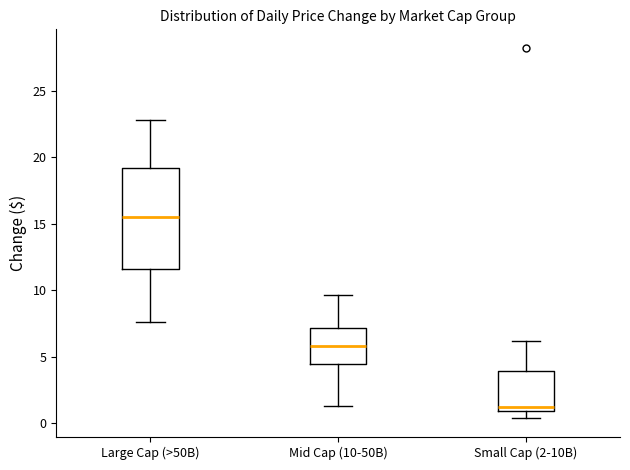

Comparing the boxes themselves (not the whiskers), which one is the tallest?

Large Cap (>50B)